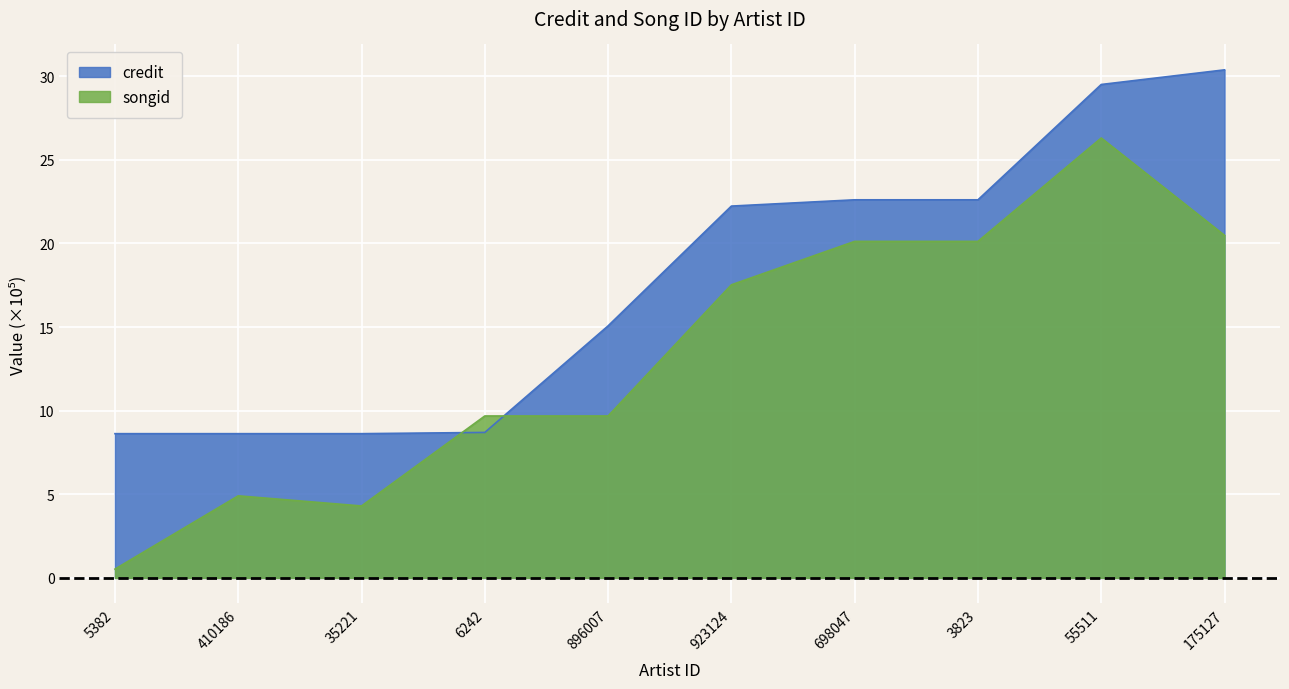

The value of credit at 410186 is 3.3. True or false?

False